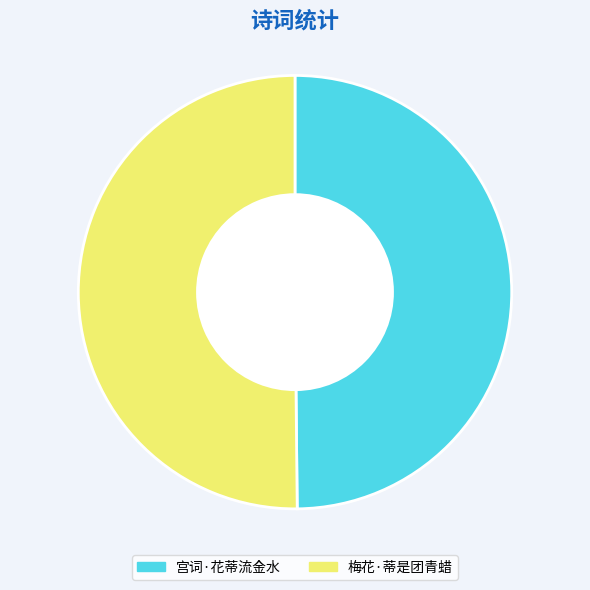

How many slices are in this pie chart?

2